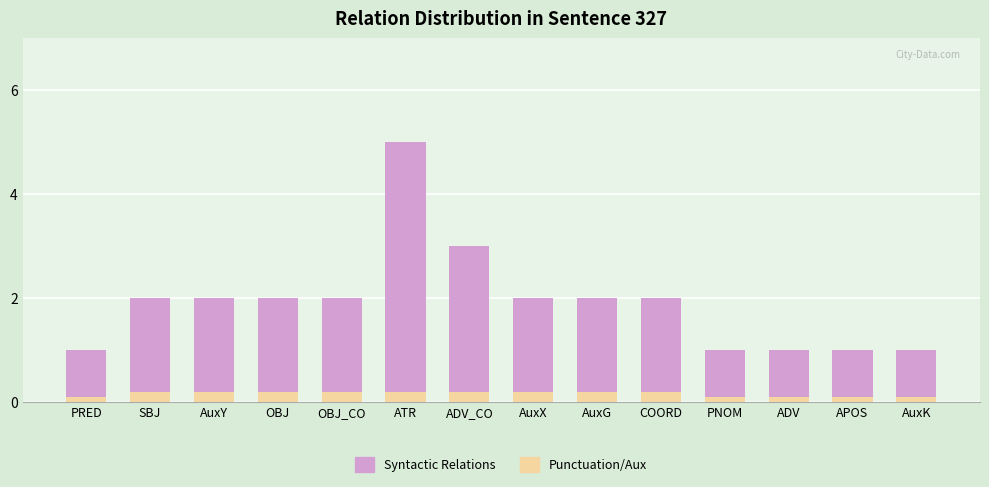

Between AuxY and ATR, which series saw the biggest shift?

Syntactic Relations